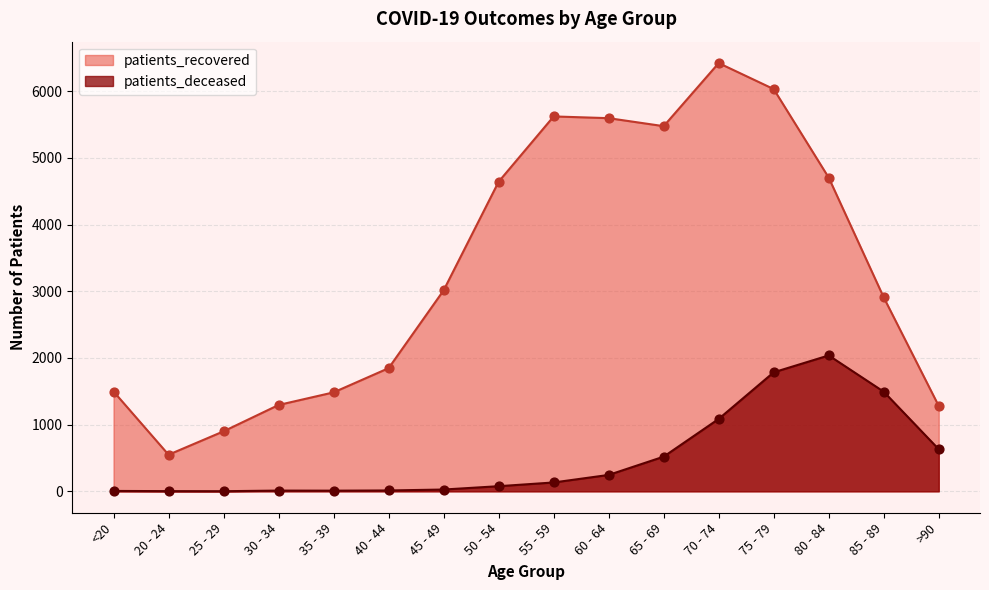

Which series reaches the maximum Y coordinate?

patients_recovered